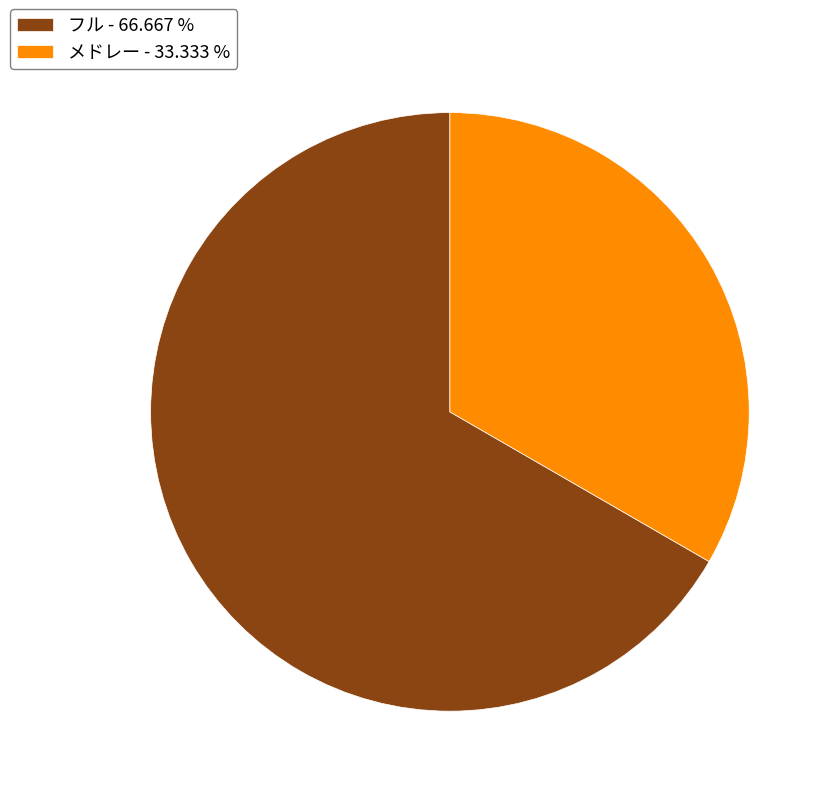

Which category has the smallest portion of the pie?

メドレー